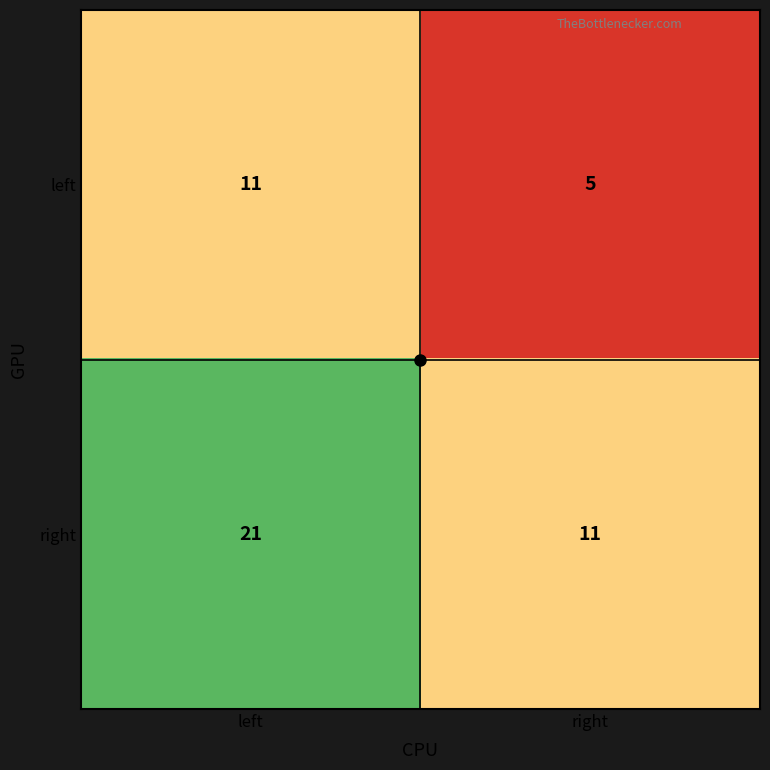

Read the left value at right.

5